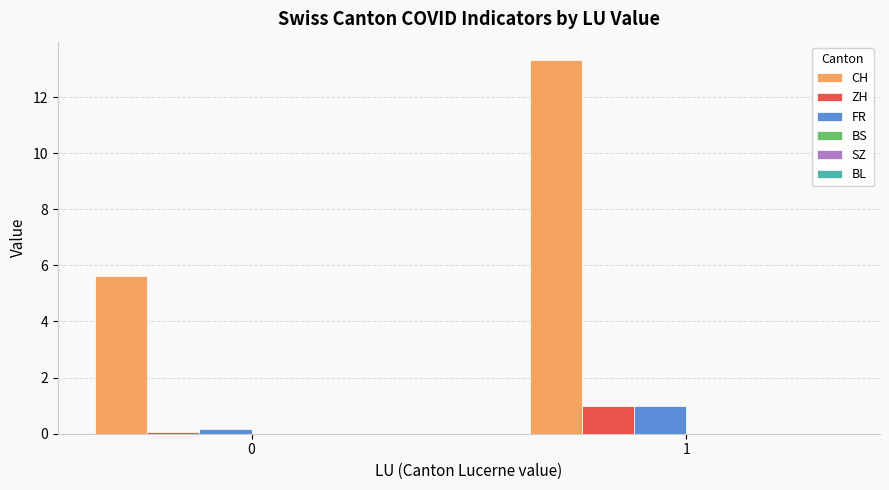

Reading right to left, what are all the values shown in this chart?

CH: 1=13.3	0=5.6
ZH: 1=1.0	0=0.1
FR: 1=1.0	0=0.2